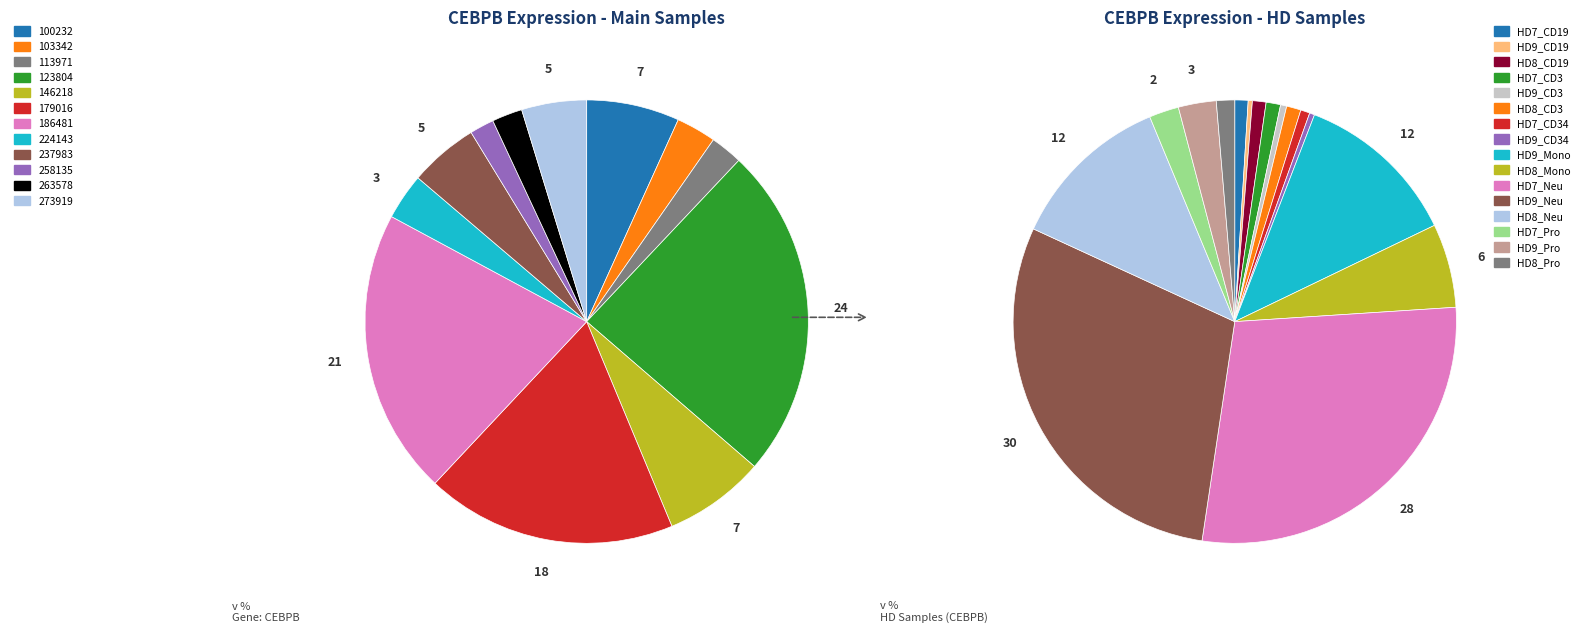

Count the number of slices in the pie.

12